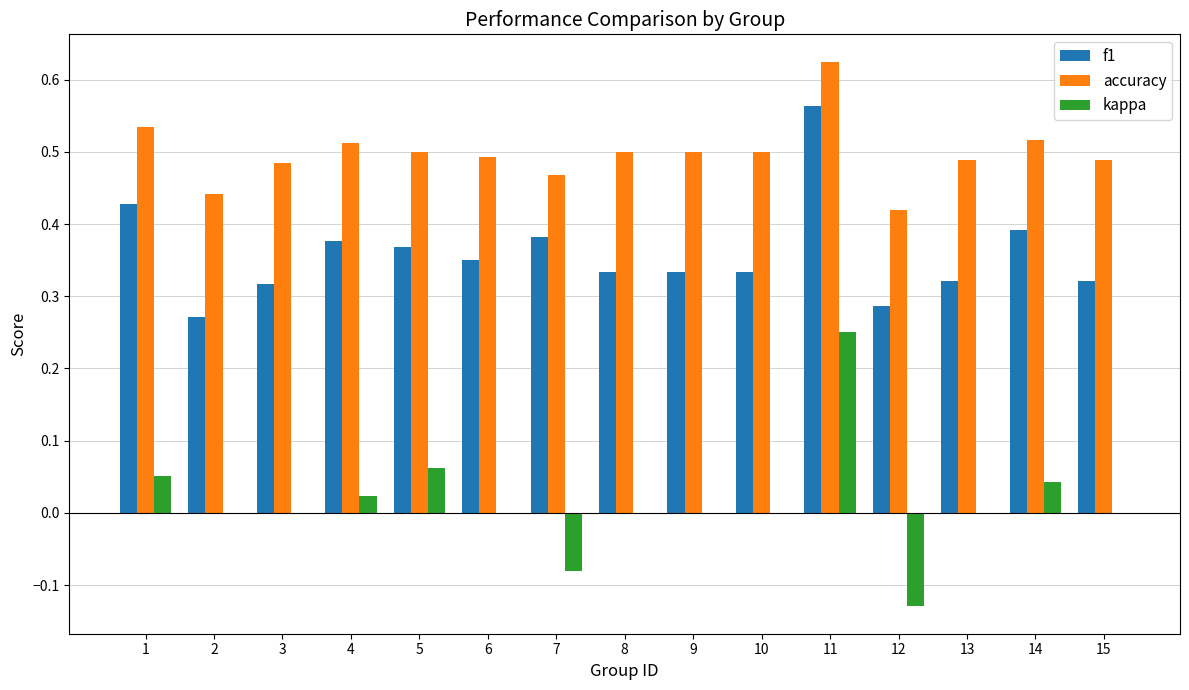

Which category has the highest value in the accuracy series?

11